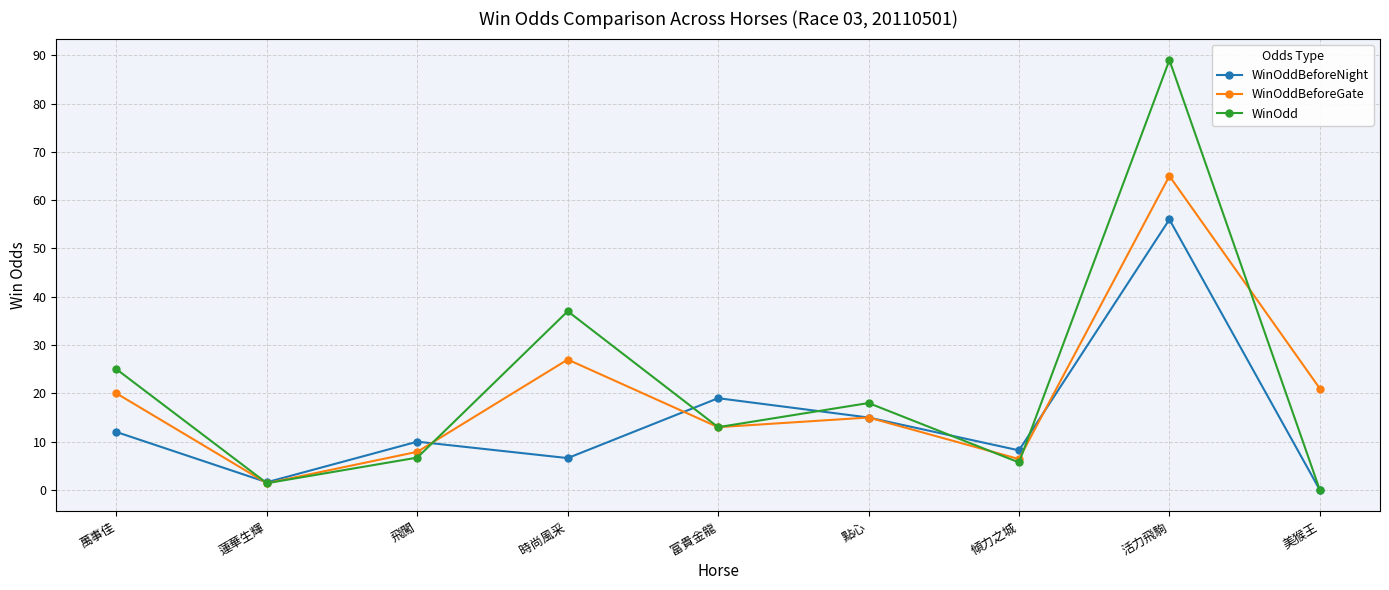

What is the label of the 8th point from the right?

蓮華生輝